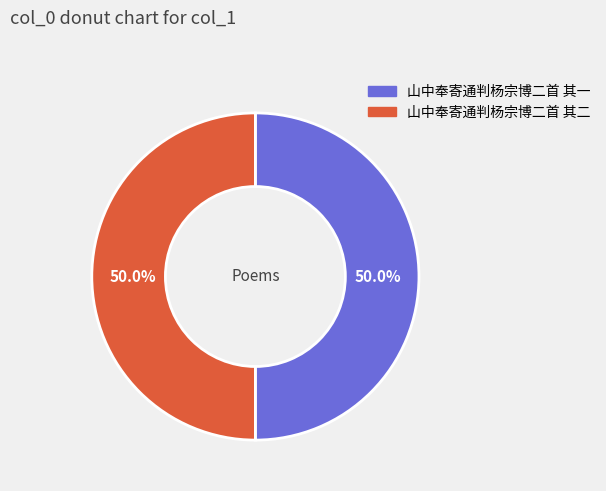

Do 山中奉寄通判杨宗博二首 其二 and 山中奉寄通判杨宗博二首 其一 together represent more than half of the pie?

Yes